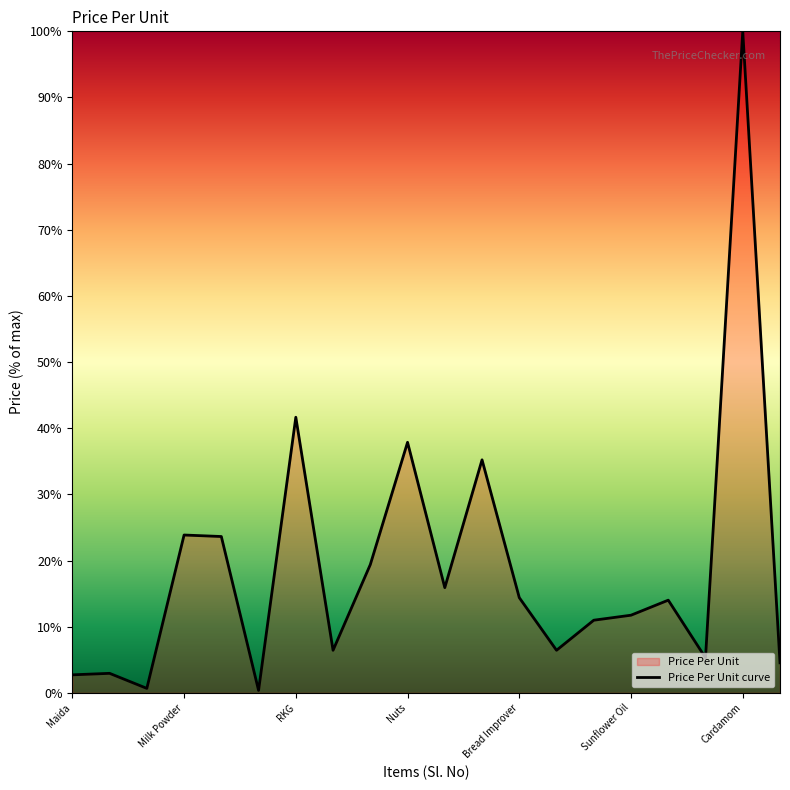

What is the change in value from Milk Powder to Sunflower Oil?

-12.1